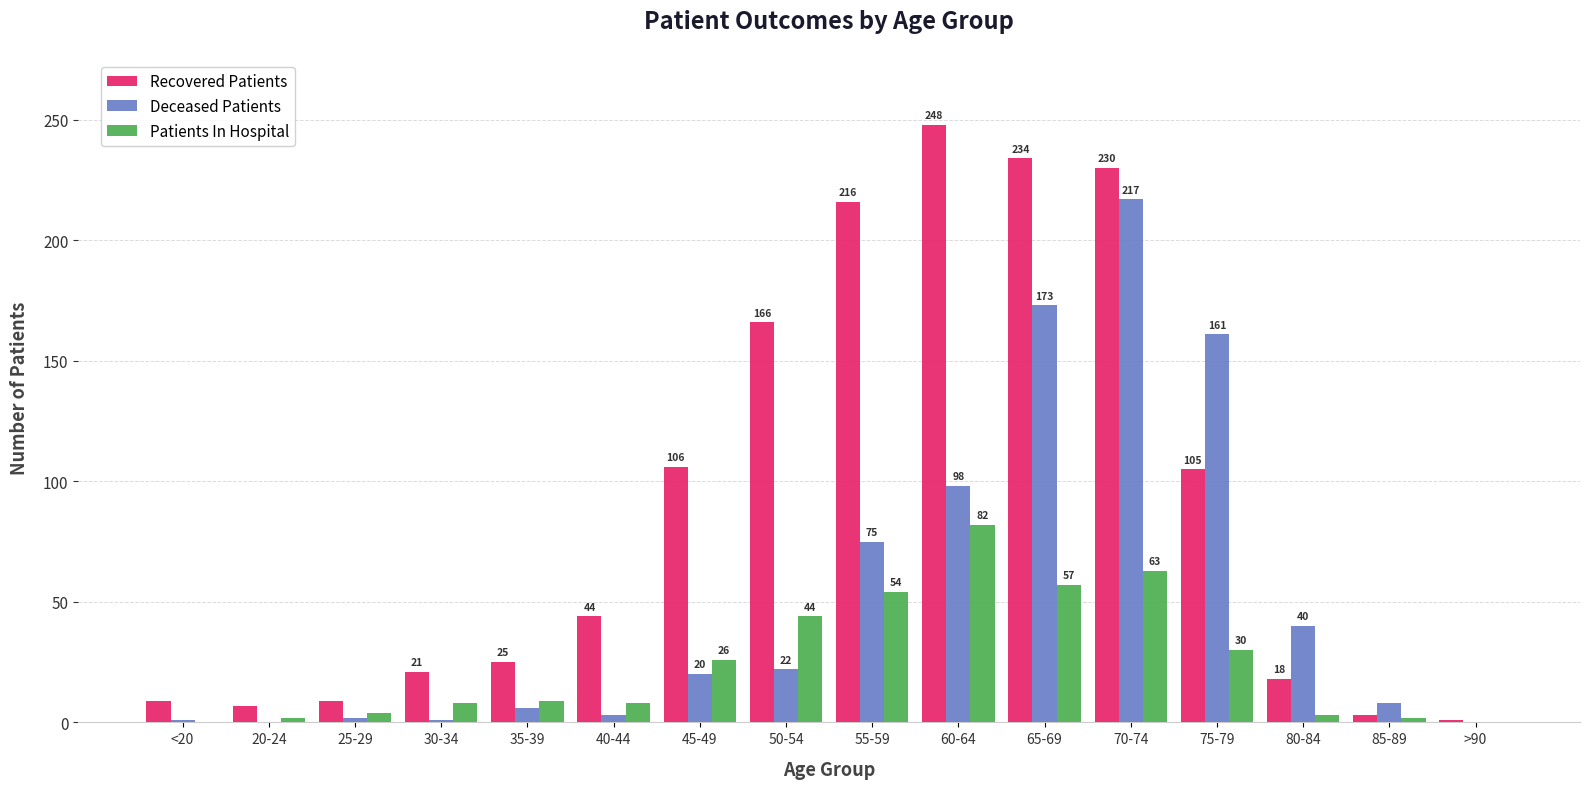

Between 30-34 and 55-59, which series saw the biggest shift?

Recovered Patients